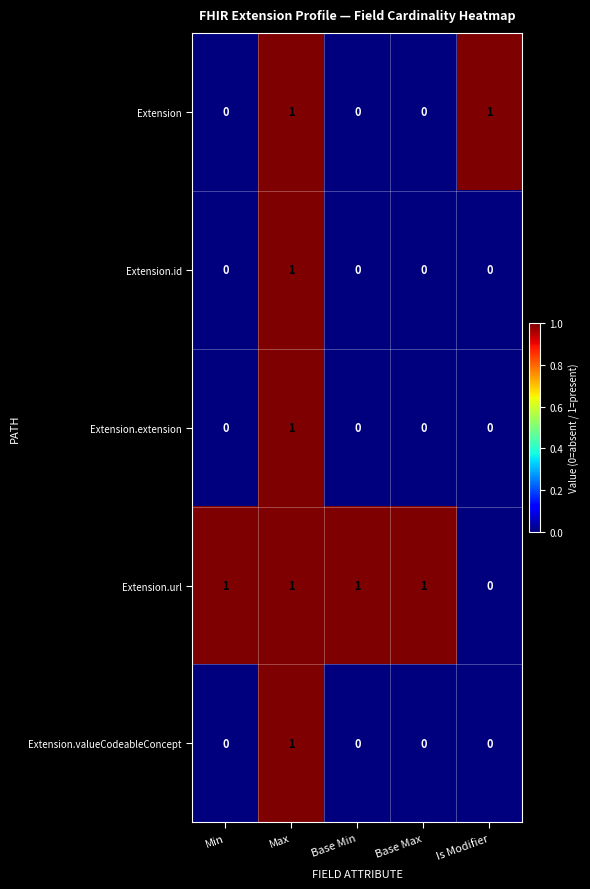

How many series are shown in this chart?

5